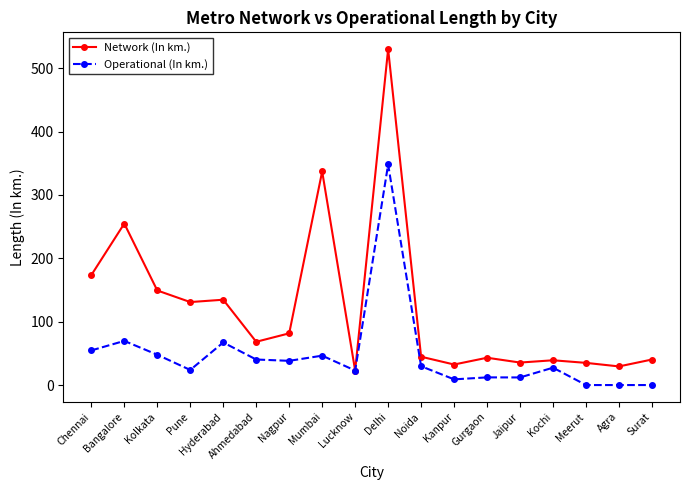

What position from the right is Pune?

15